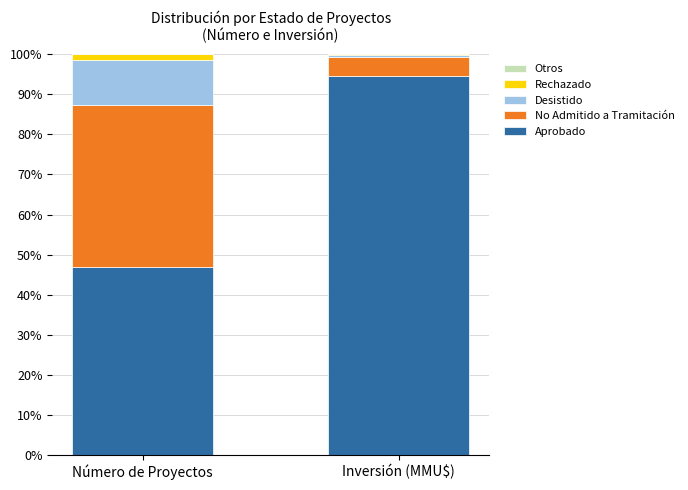

Where is Aprobado nearest to the value 70?

Número de Proyectos